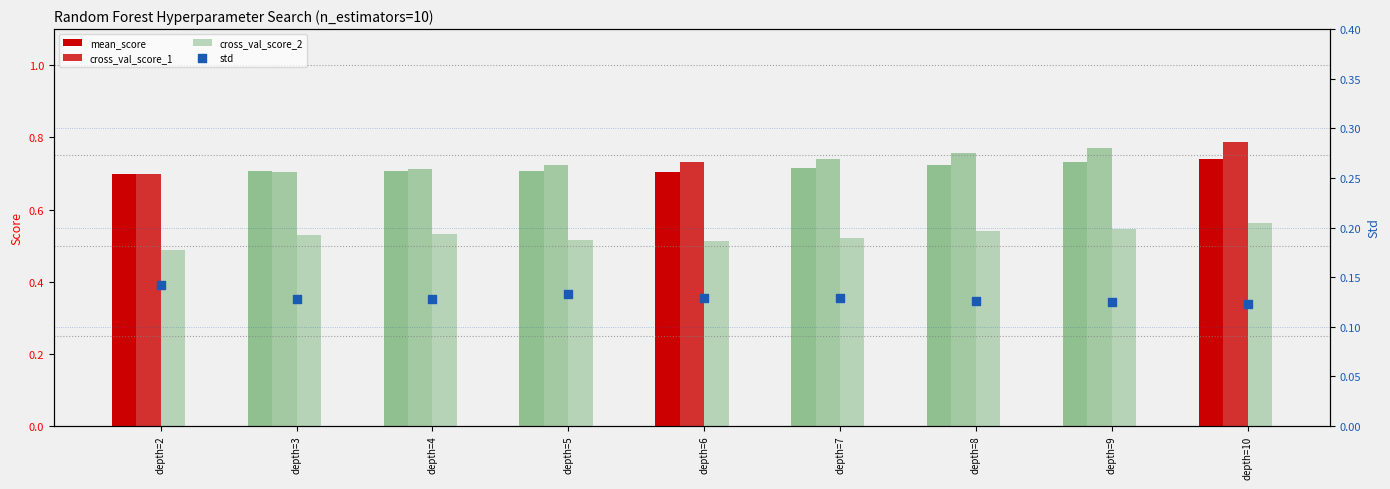

At which category is the sum across all series the highest?

depth=10